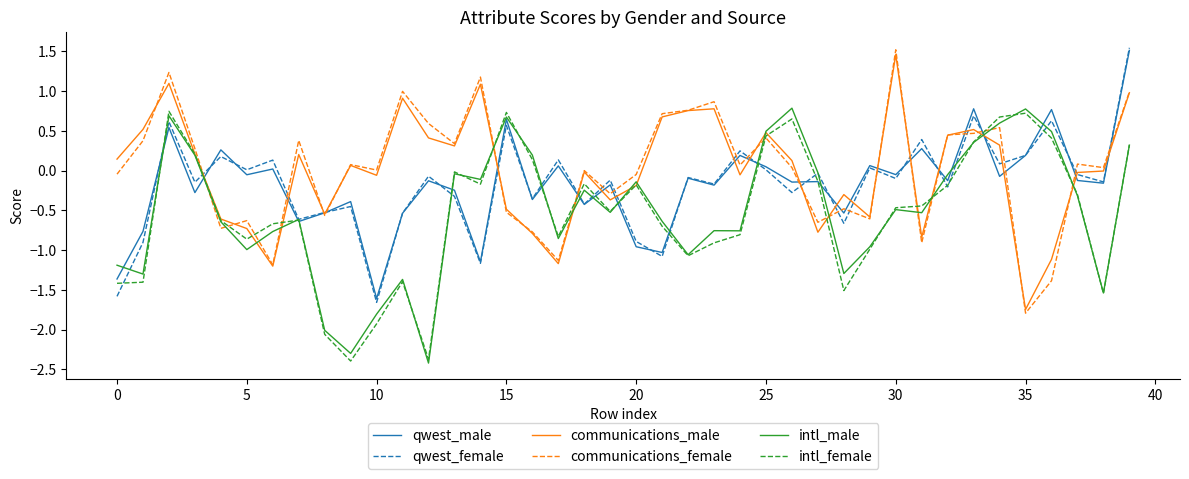

What is the lowest value of the communications_female series?

-1.8